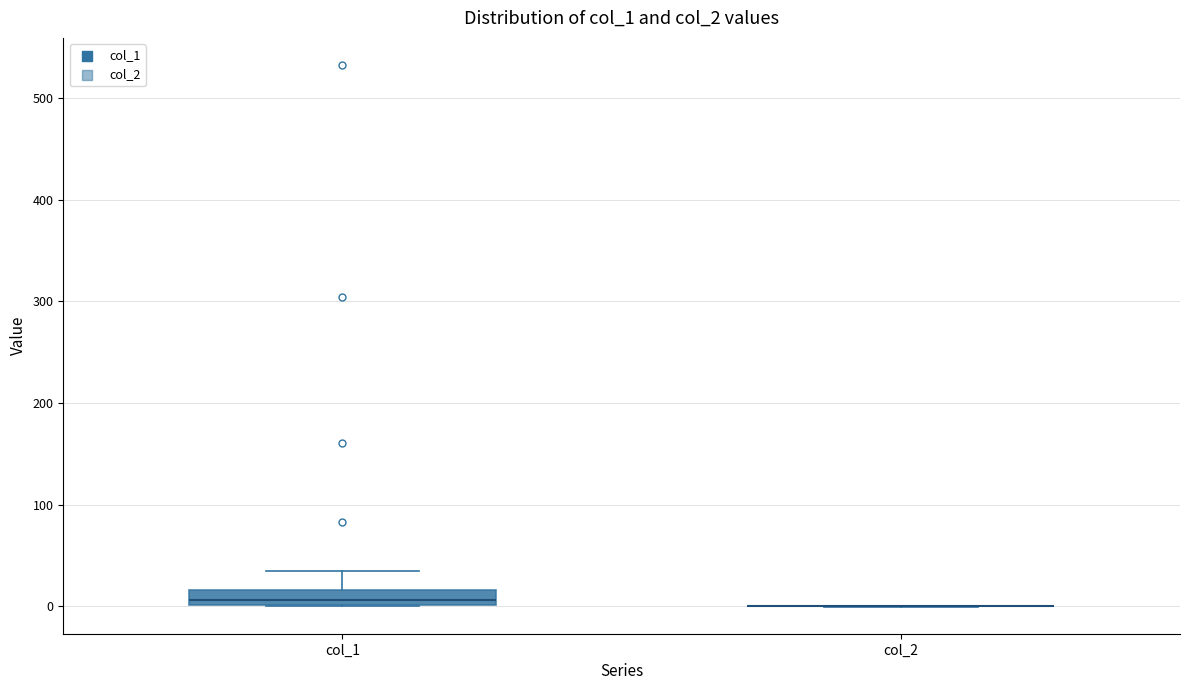

Reading left to right, transcribe this box plot: for each box, give where its median line is, the range the box spans, and where its two whiskers end, as read against the y-axis. The values are not printed on the chart, so give them approximately, as read against the axis.

col_1: median 10, box 0 to 20, whiskers 0 to 30
col_2: box collapsed to a line at 0, whiskers 0 to 0